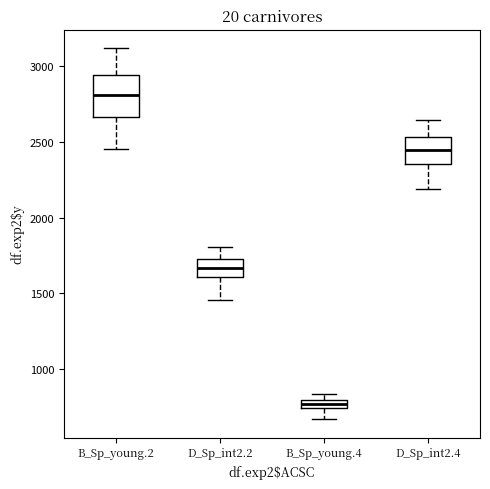

Where does the upper whisker of the box for D_Sp_int2.2 end on the y-axis? The values are not printed on the chart, so give them approximately, as read against the axis.

1800